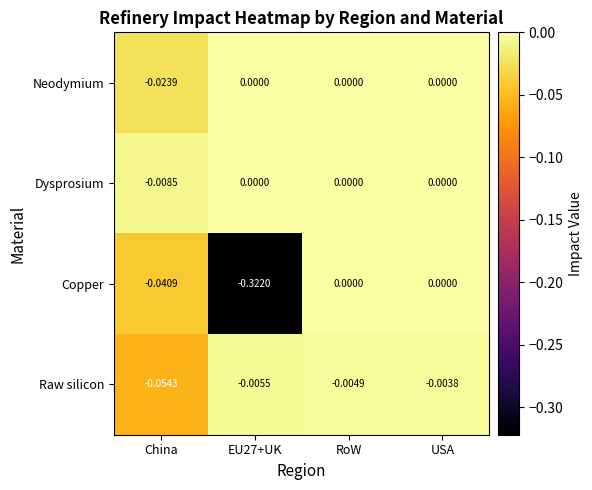

How many categories are shown in the chart?

4